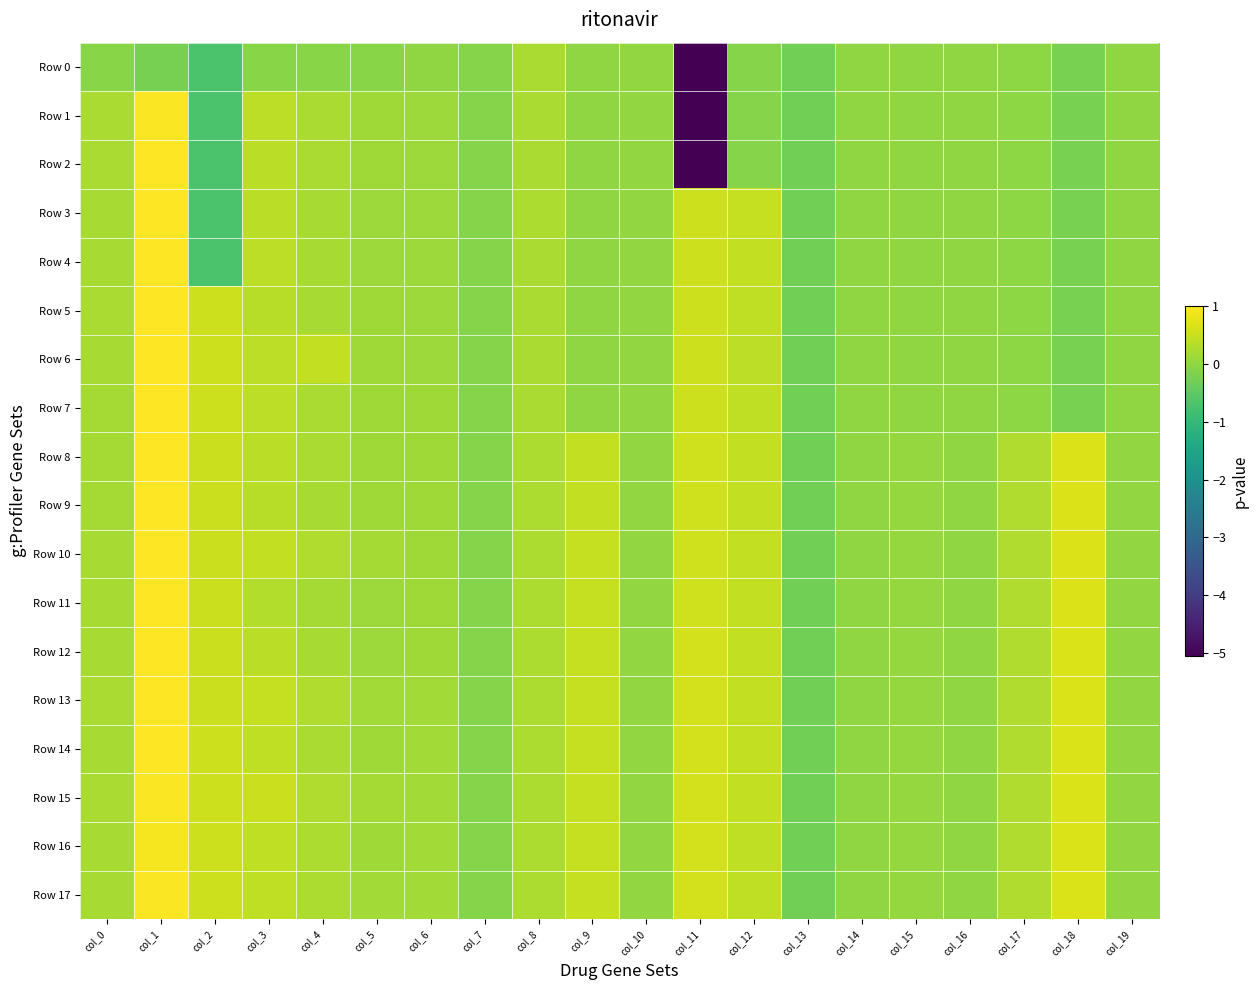

What is the total value across all series at col_13?

-5.4